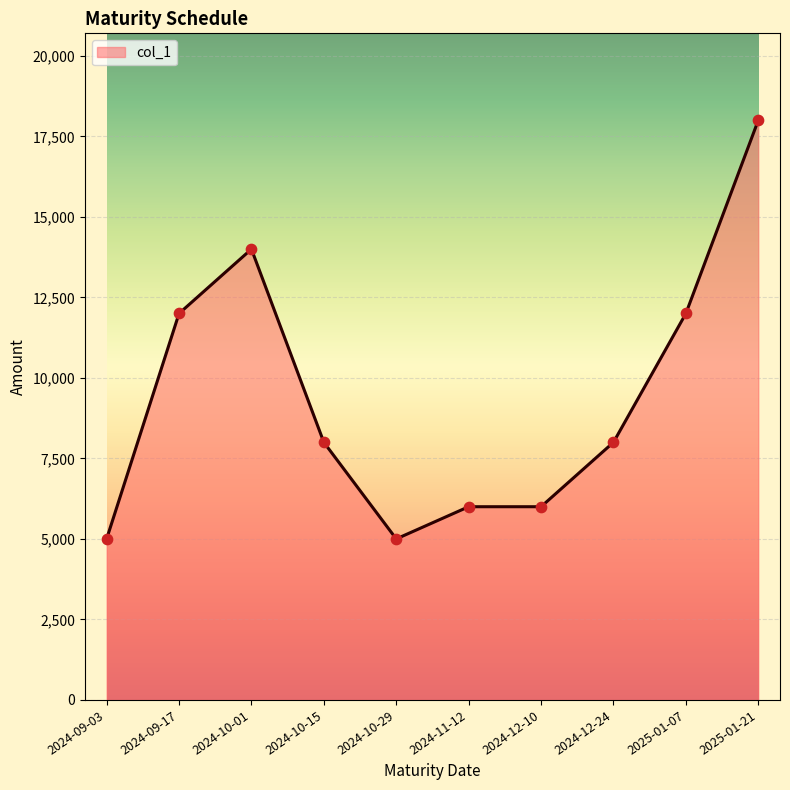

Which has a higher value, 2024-12-10 or 2024-10-15?

2024-10-15